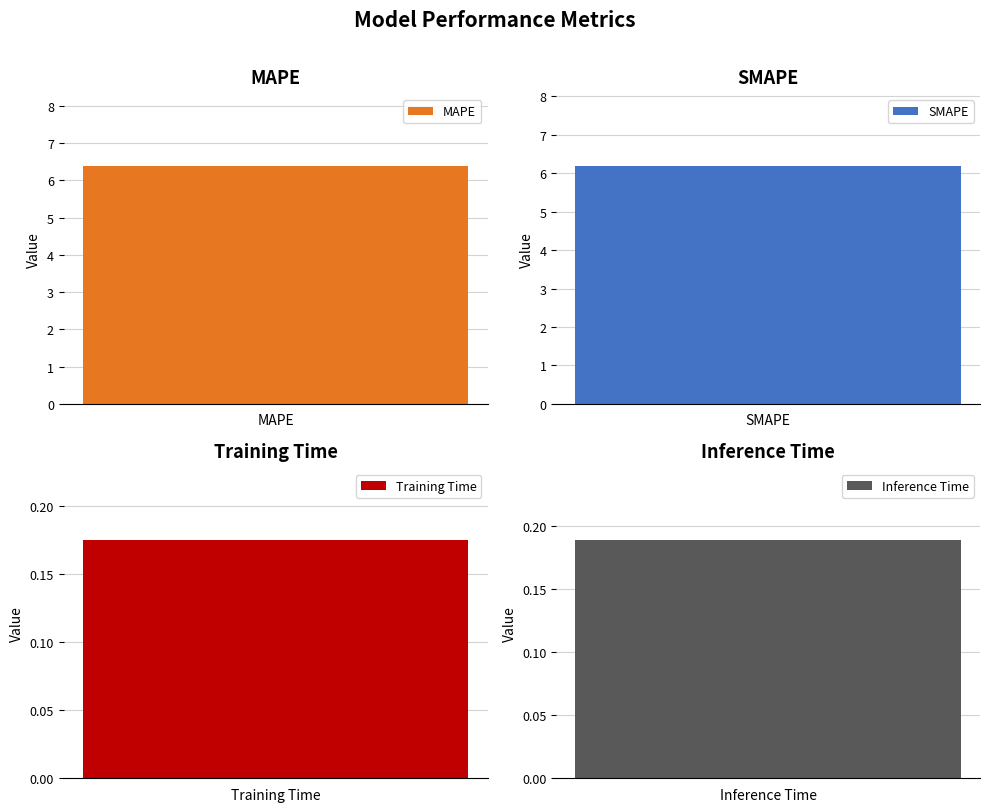

What is the smallest value displayed?

0.2